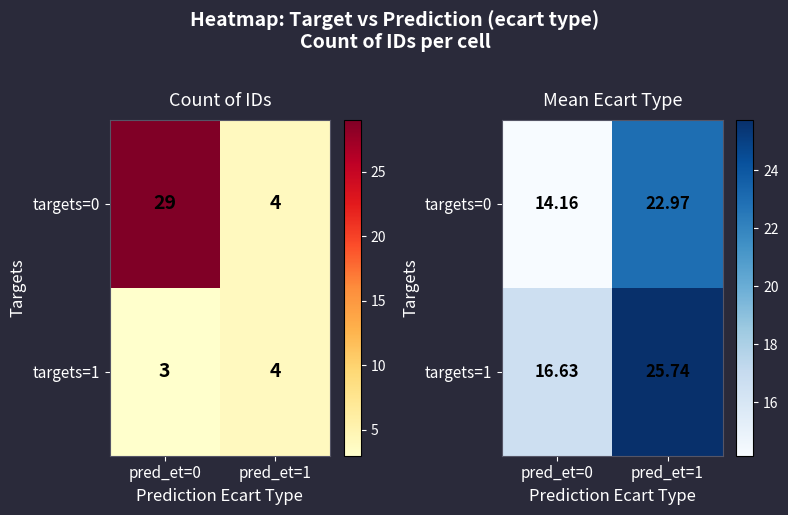

Is the value of targets=0 at pred_et=0 greater than the value of targets=1 at pred_et=1?

No